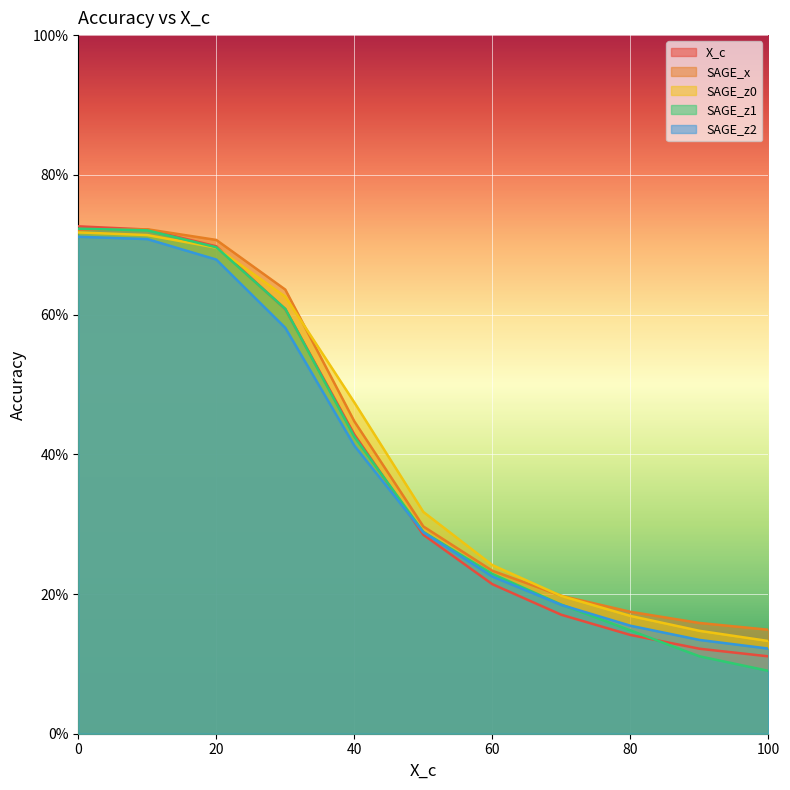

Reading left to right, what are all the values shown in this chart?

X_c: 0=0.7	10=0.7	20=0.7	30=0.6	40=0.4	50=0.3	60=0.2	70=0.2	80=0.1	90=0.1	100=0.1
SAGE_x: 0=0.7	10=0.7	20=0.7	30=0.6	40=0.4	50=0.3	60=0.2	70=0.2	80=0.2	90=0.2	100=0.1
SAGE_z0: 0=0.7	10=0.7	20=0.7	30=0.6	40=0.5	50=0.3	60=0.2	70=0.2	80=0.2	90=0.1	100=0.1
SAGE_z1: 0=0.7	10=0.7	20=0.7	30=0.6	40=0.4	50=0.3	60=0.2	70=0.2	80=0.1	90=0.1	100=0.1
SAGE_z2: 0=0.7	10=0.7	20=0.7	30=0.6	40=0.4	50=0.3	60=0.2	70=0.2	80=0.2	90=0.1	100=0.1